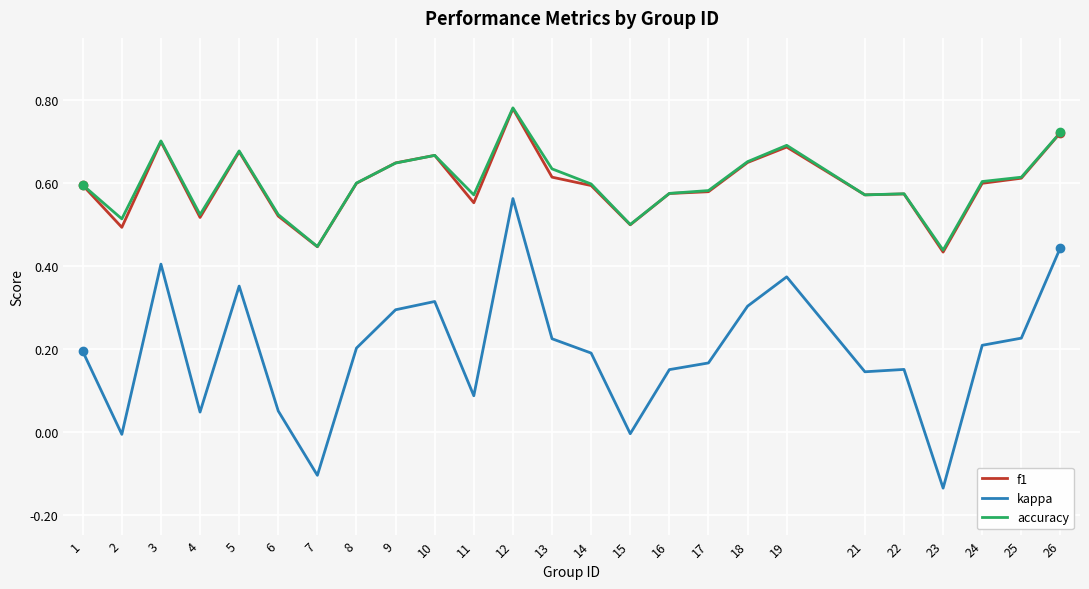

Is the value of f1 at 9 greater than the value of kappa at 19?

Yes